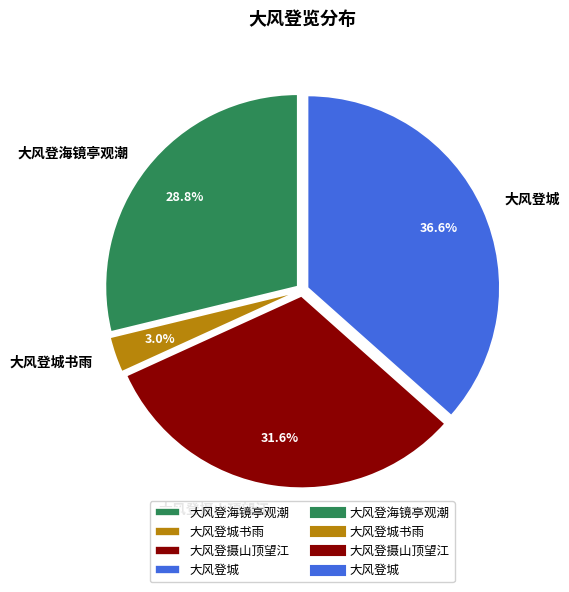

Which slice is the smallest?

大风登城书雨